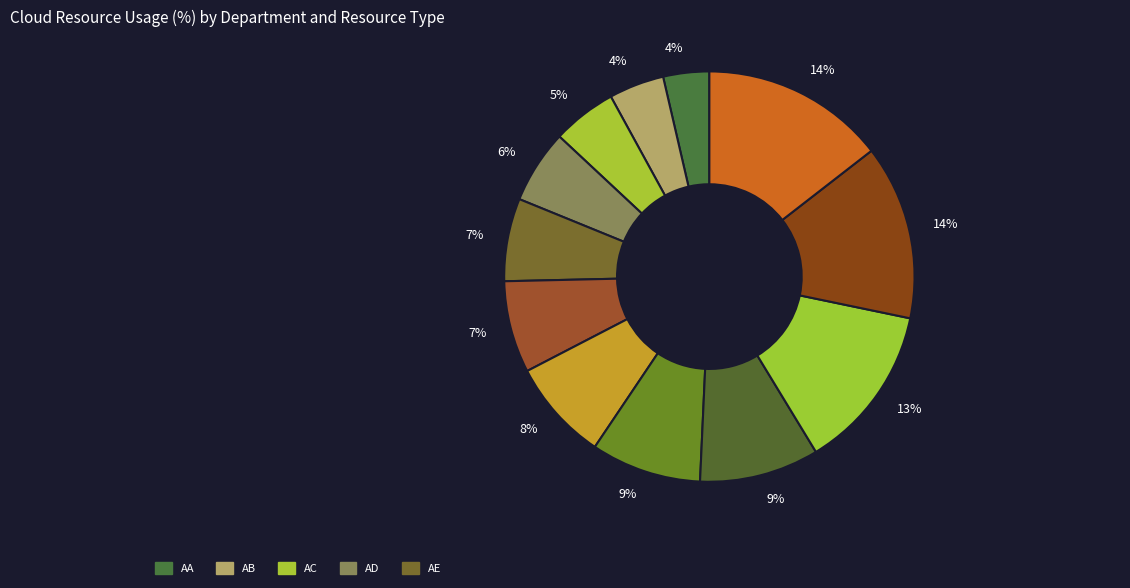

How many slices are in this pie chart?

12